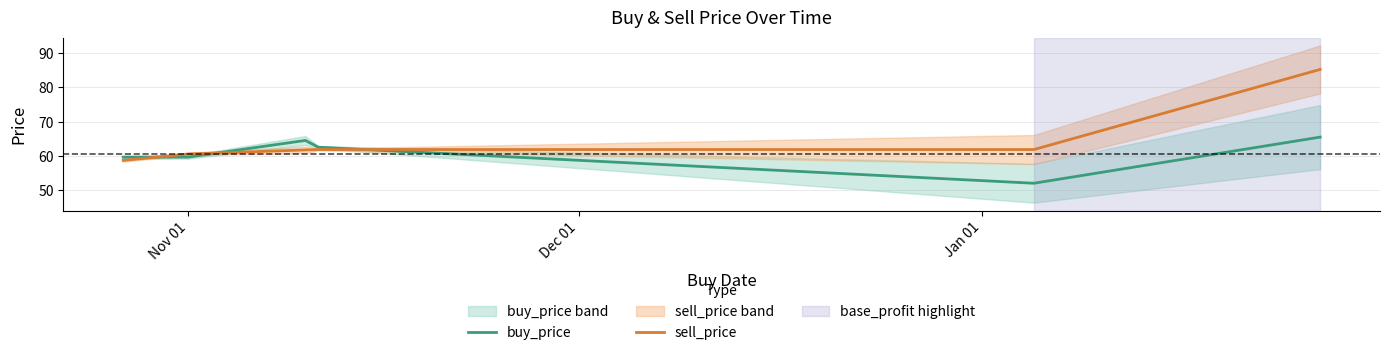

What is the lowest value of the buy_price series?

52.1